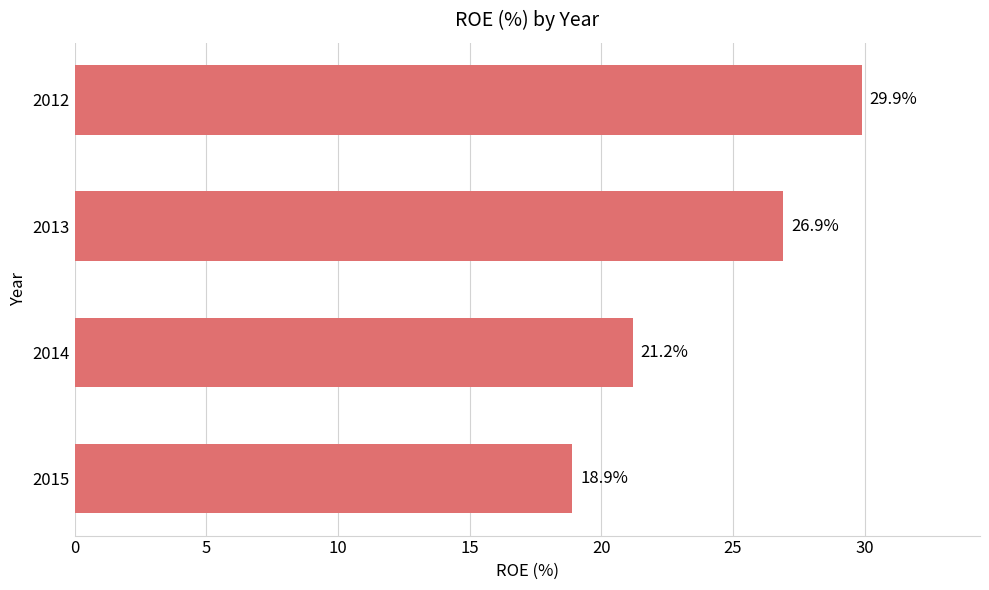

Approximately how many times larger is the value at 2014 compared to 2015?

1.1